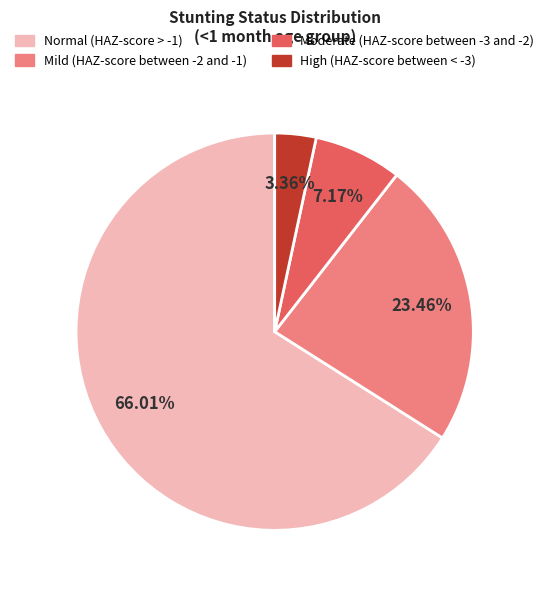

To the nearest percent, what percentage of the pie is High (HAZ-score between < -3)?

3%